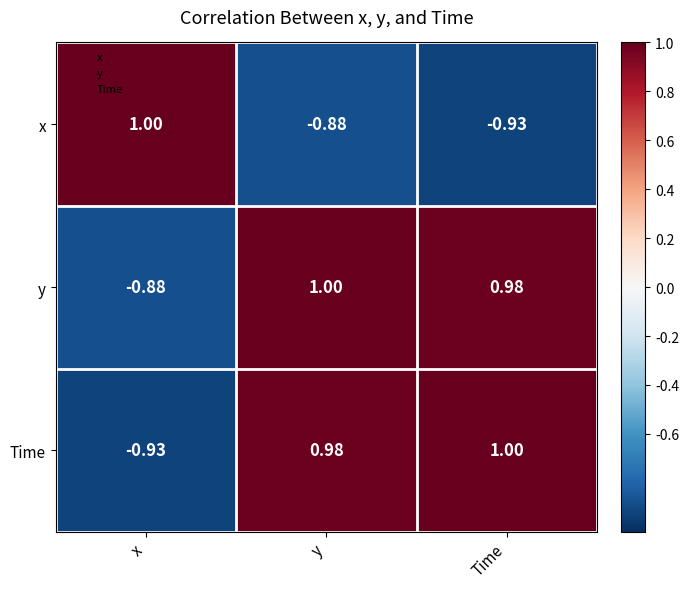

At which label is y closest to 0?

x